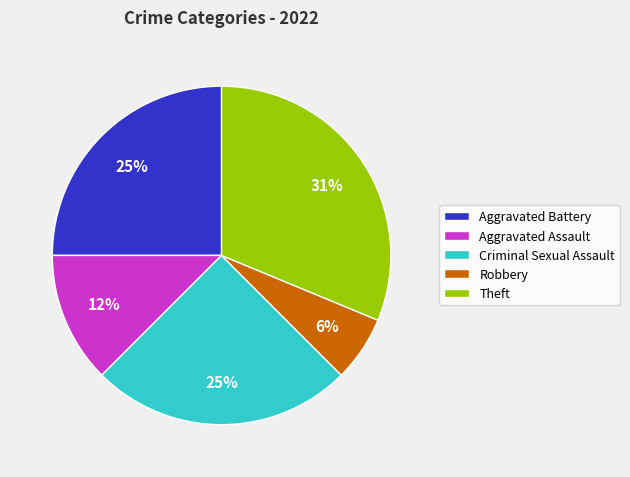

To the nearest percent, what percentage of the pie is Aggravated Battery?

25%